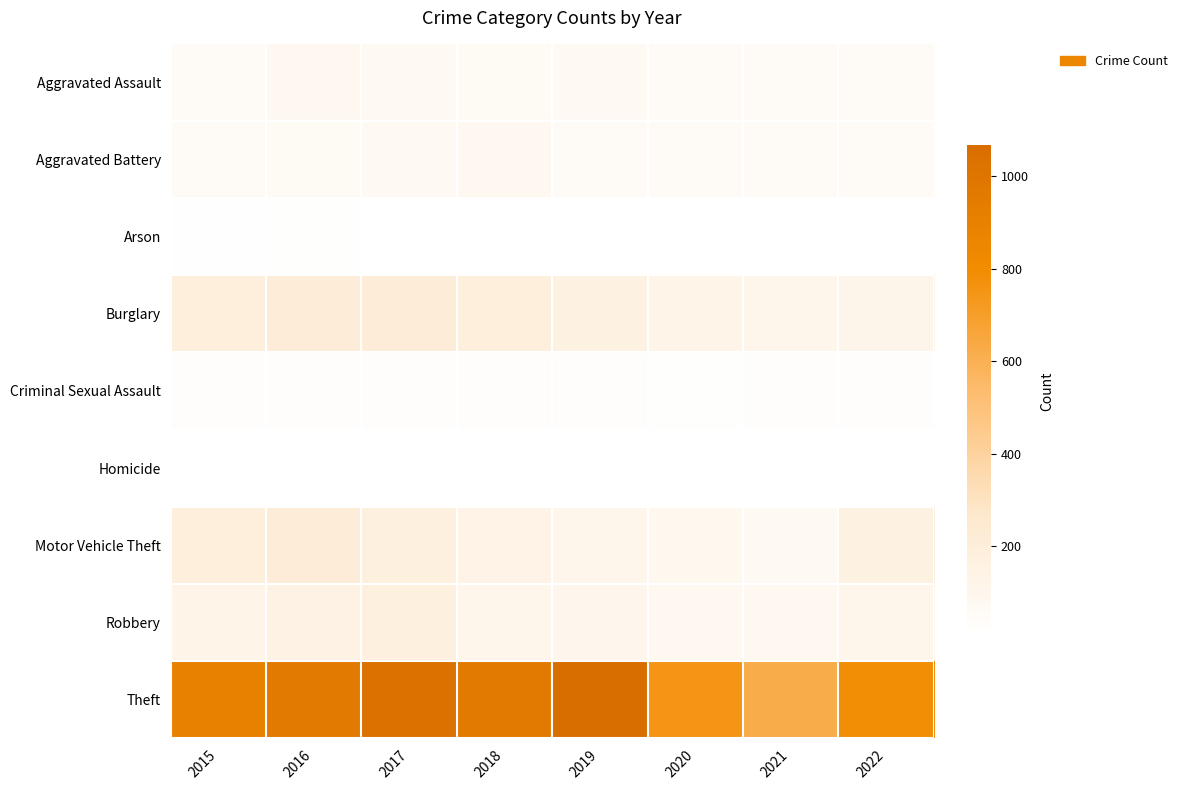

Which series has the widest spread of values?

Theft